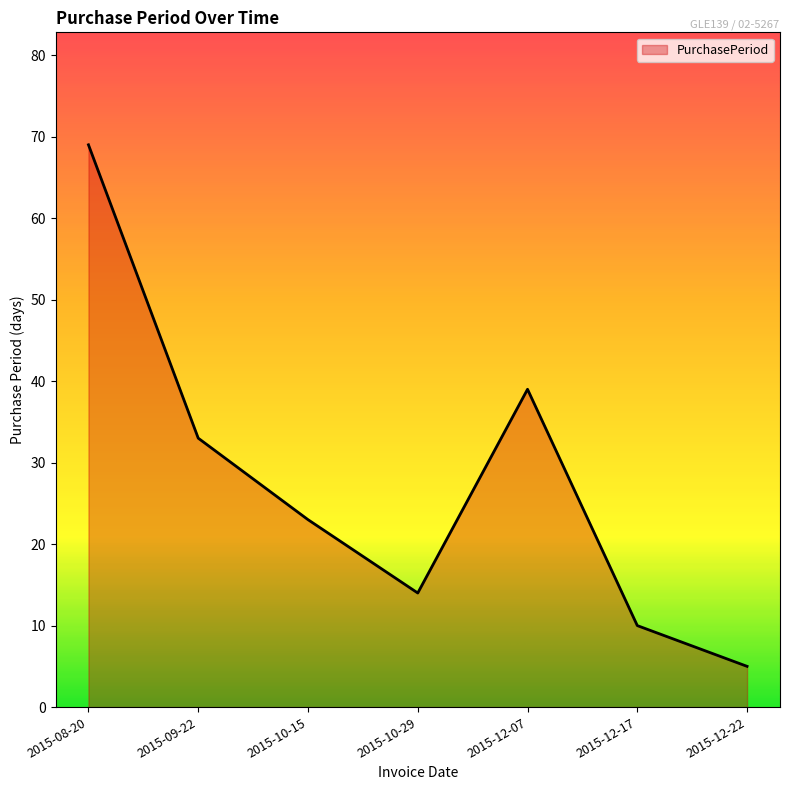

True or false: the data shows 1 at 2015-12-22.

False